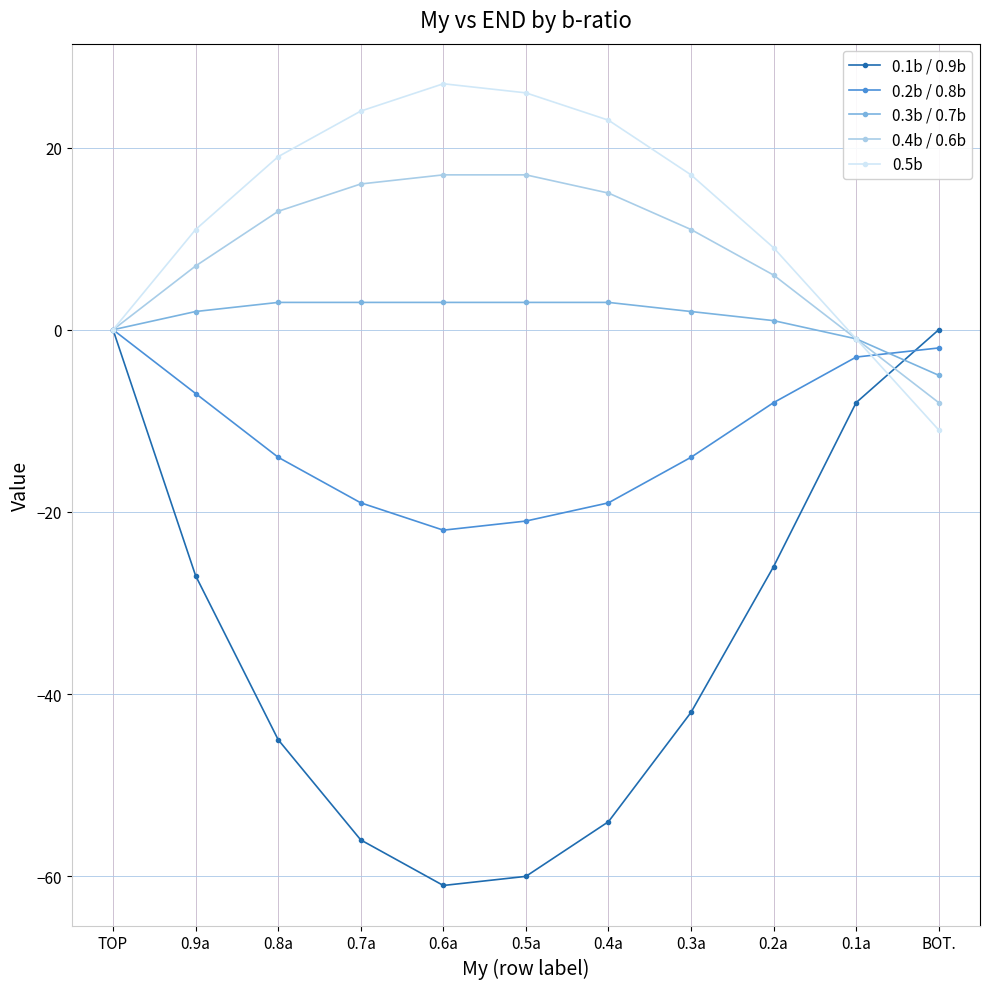

At which category does the chart reach its peak across all series?

0.6a